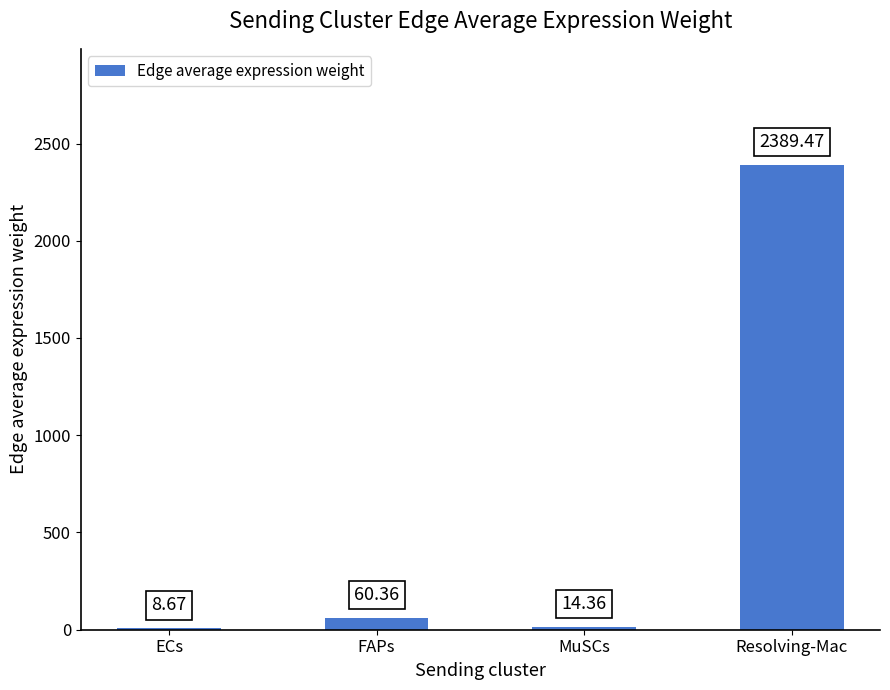

Reading right to left, transcribe all the data shown in this chart.

Resolving-Mac=2389.5	MuSCs=14.4	FAPs=60.4	ECs=8.7